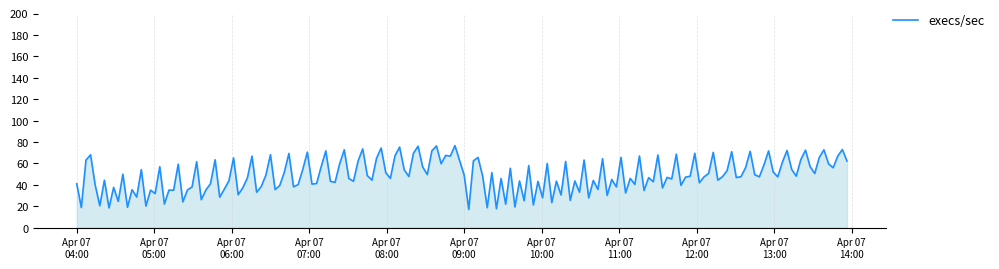

What is the maximum value shown in the chart?

76.6